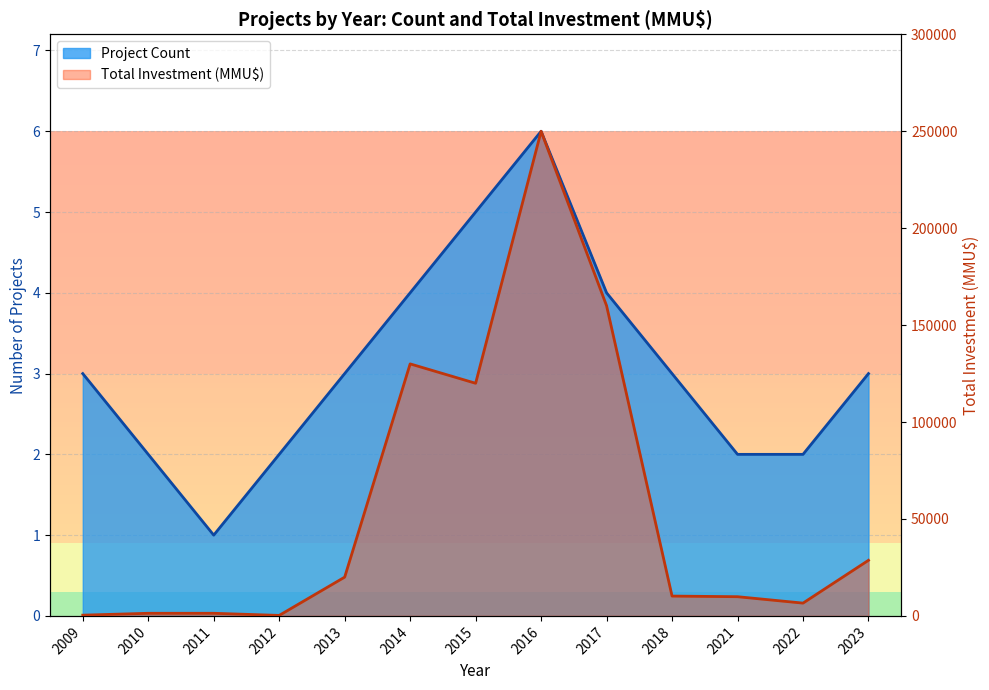

What is the spread (max minus min) of values at 2013?

19997